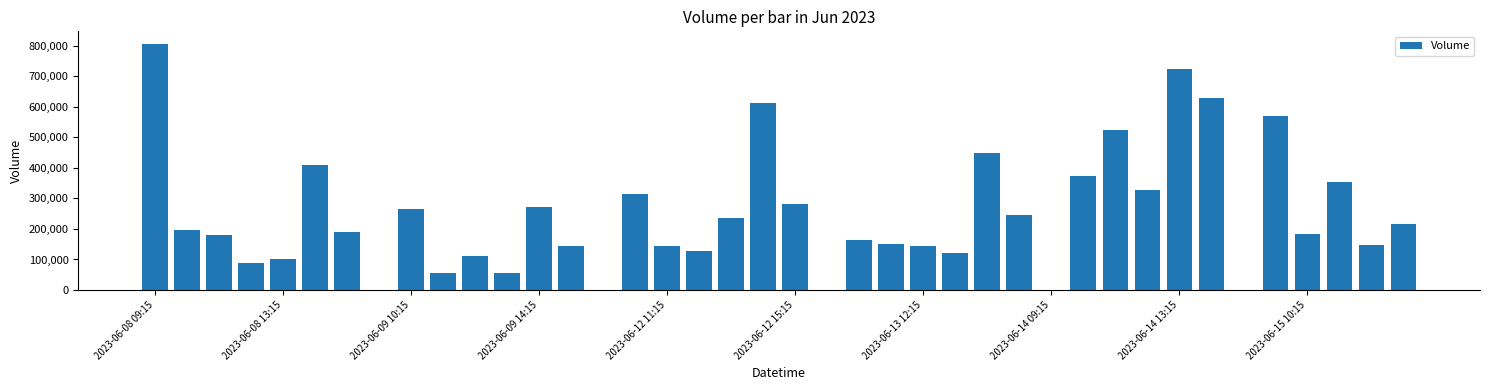

What is the maximum value shown in the chart?

806528